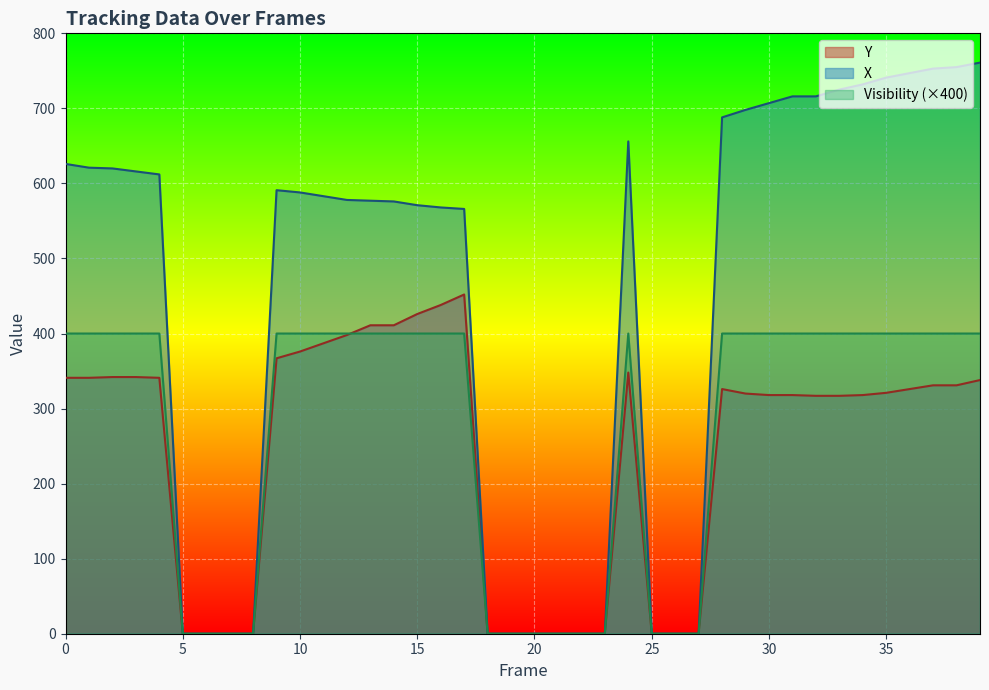

What is the sum of the X values at 24 and 3?

1272